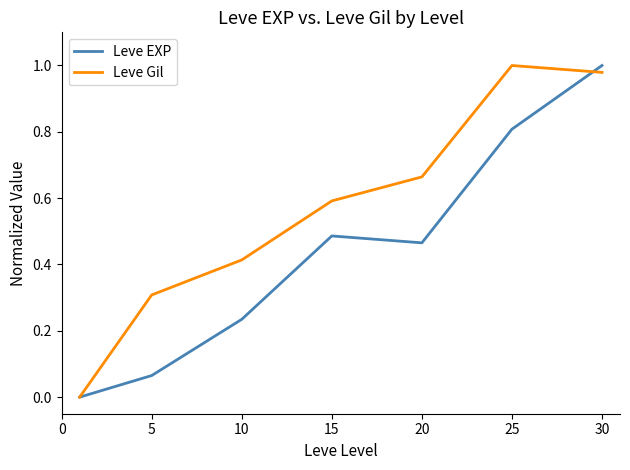

How many interior local peaks does the Leve EXP series have?

1